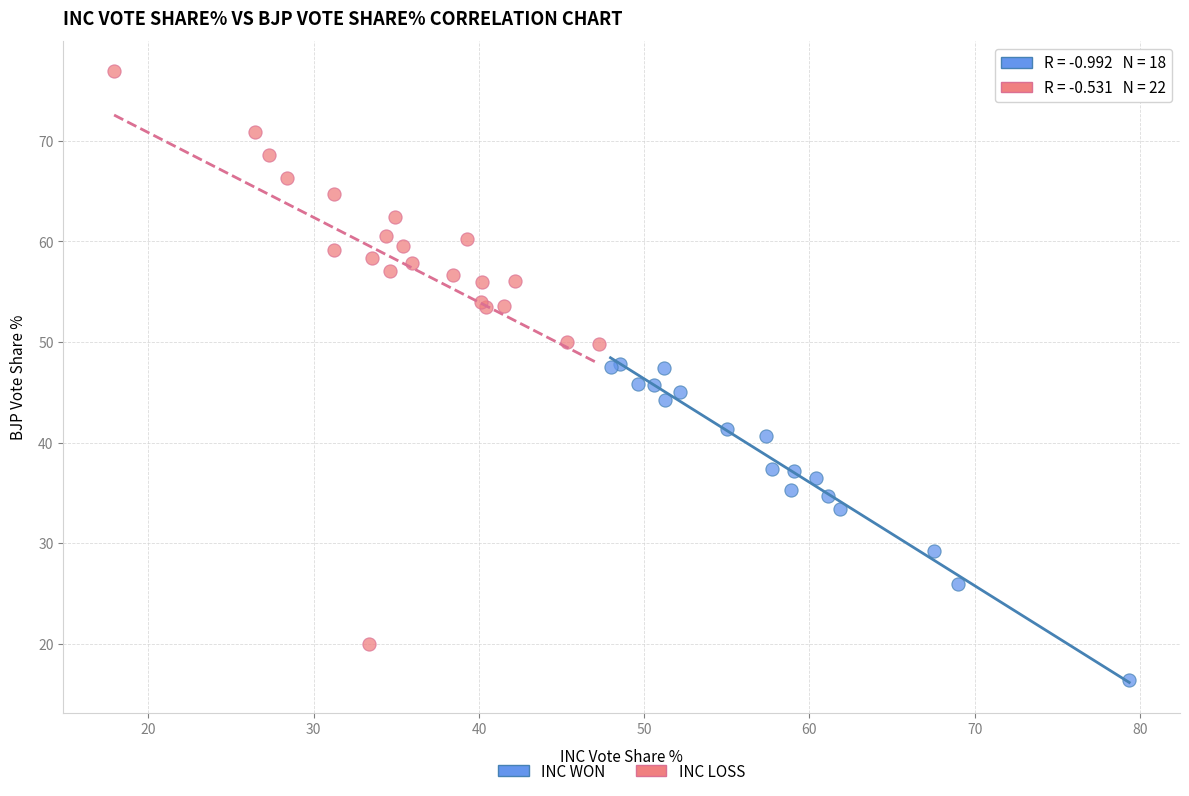

Which series reaches the minimum Y coordinate?

INC WON